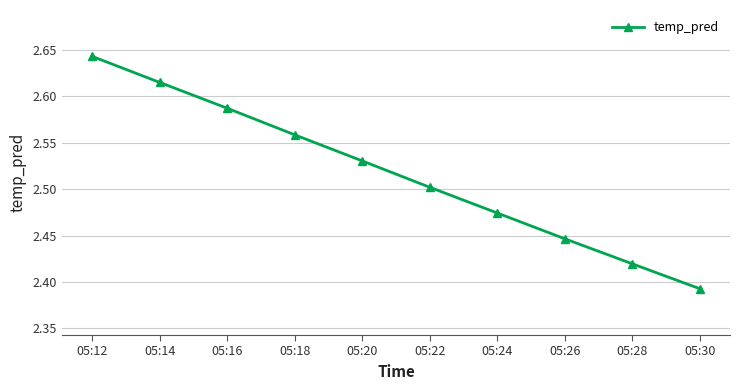

At which label is the value closest to 2?

05:30